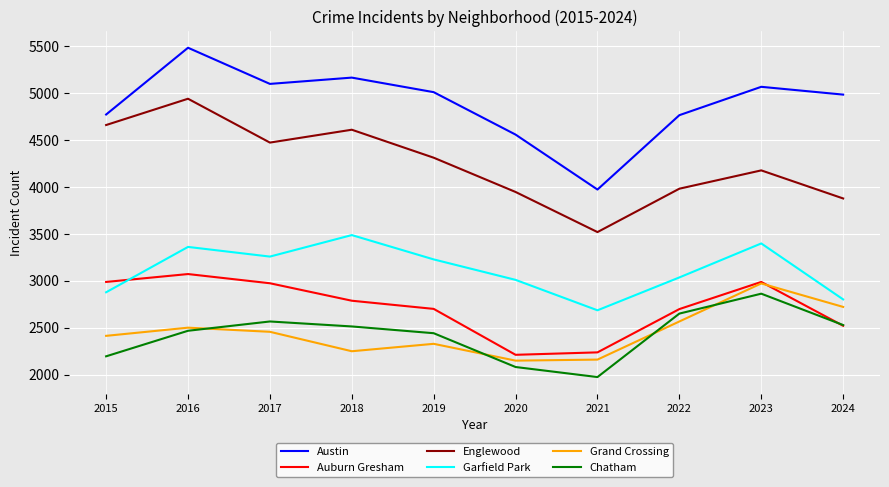

In Garfield Park, how many points are higher than both neighbors (excluding endpoints)?

3